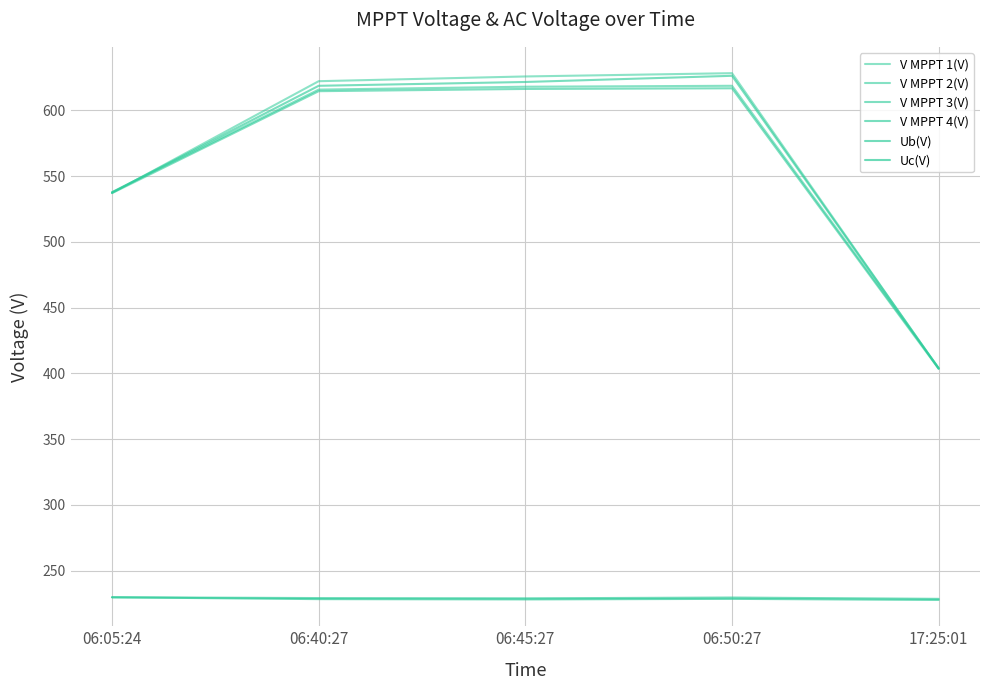

At how many categories does at least one series exceed 612?

3